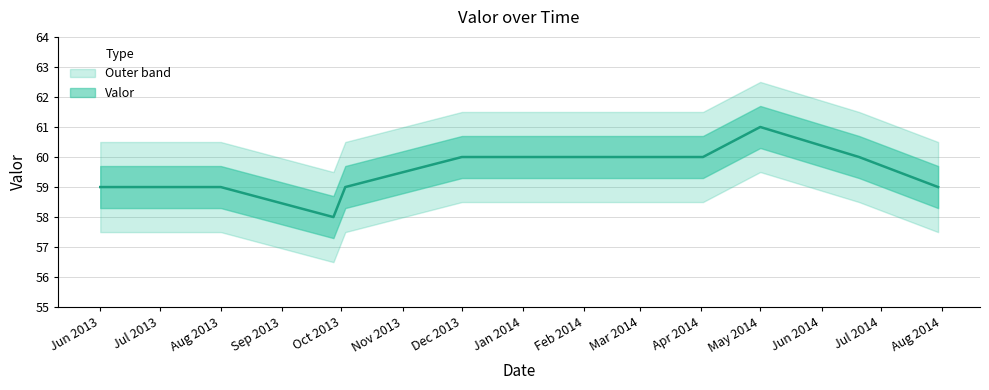

What is the ratio of the value at 2014-01-05 to the value at 2013-09-27?

1.0